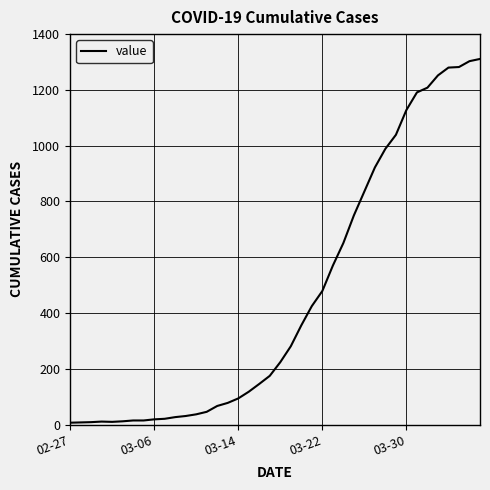

What is the difference between the maximum and minimum values?

1304